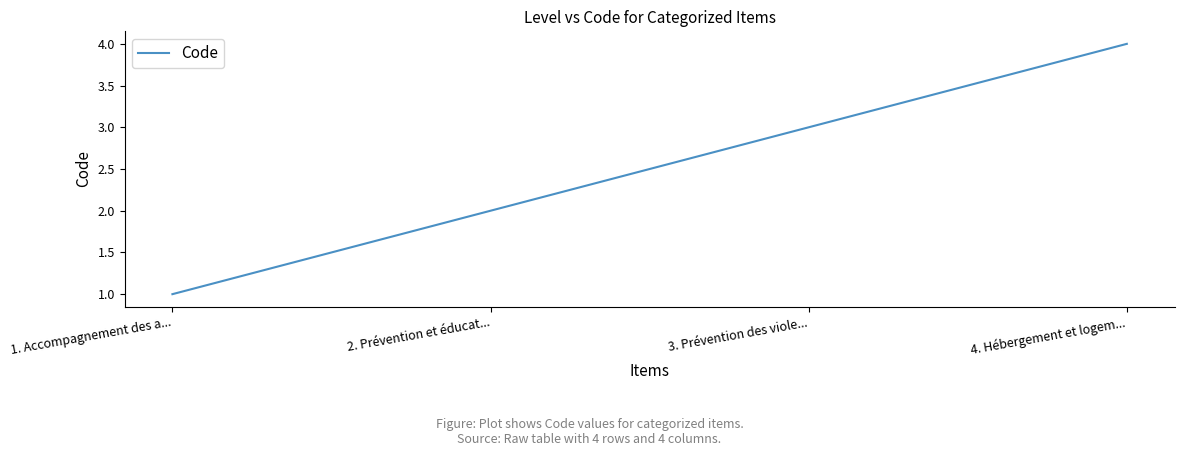

Which has a higher value, 4. Hébergement et logem... or 2. Prévention et éducat...?

4. Hébergement et logem...